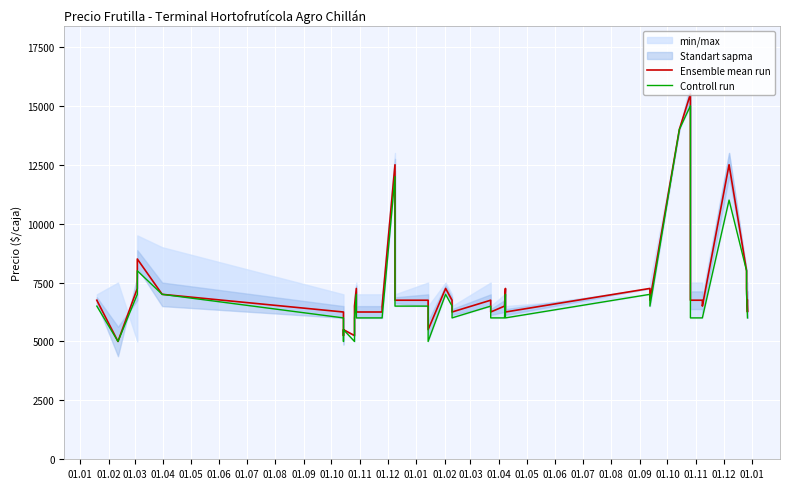

What is the smallest value displayed?

5000